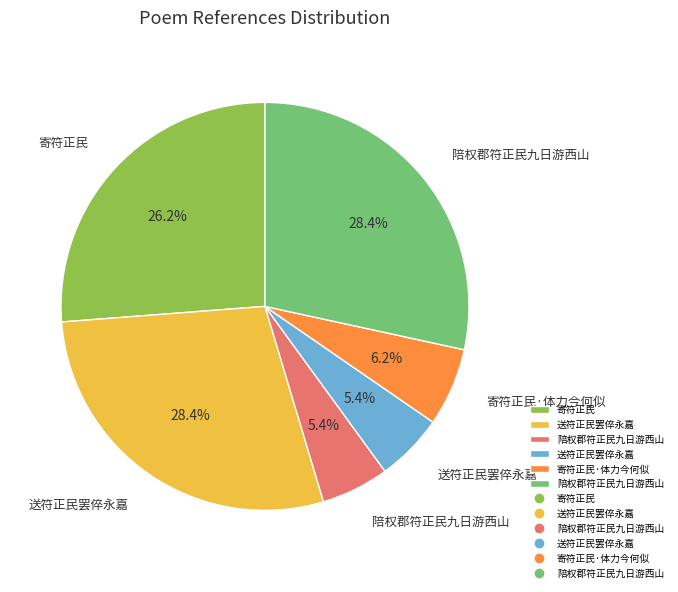

Is there any slice that represents more than half of the pie?

No